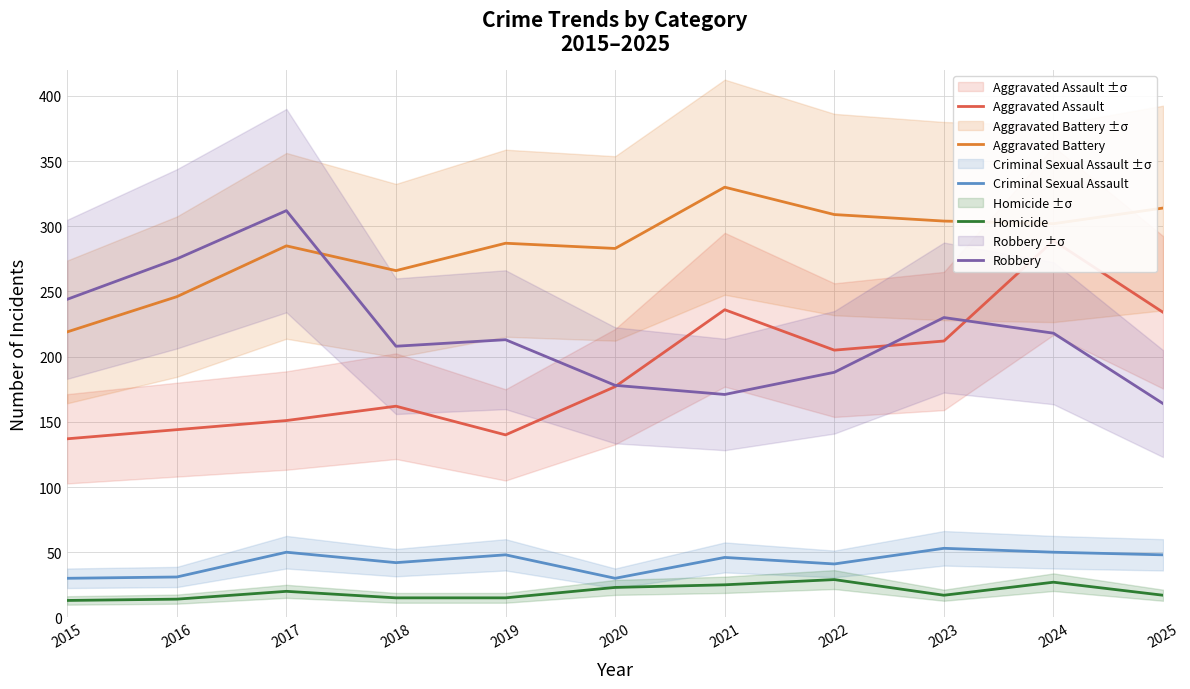

Is the value of Aggravated Battery at 2021 greater than the value of Aggravated Assault at 2019?

Yes